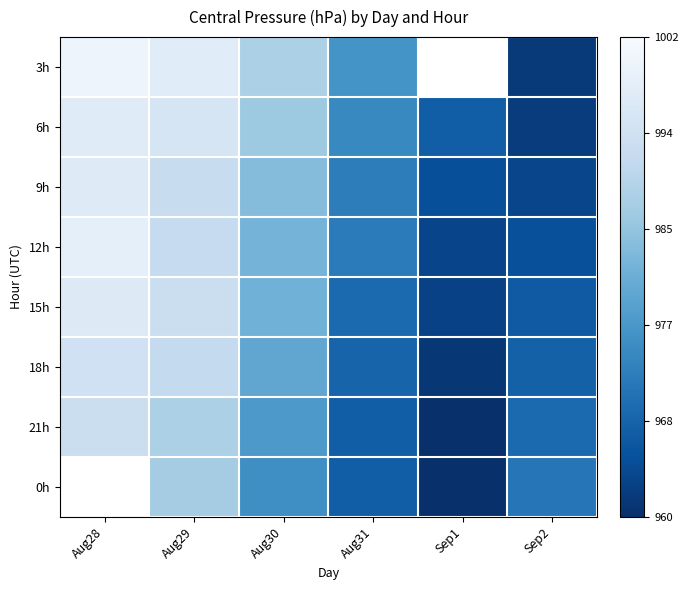

What is the sum of the 3h values at Sep2 and Aug29?

1958.9